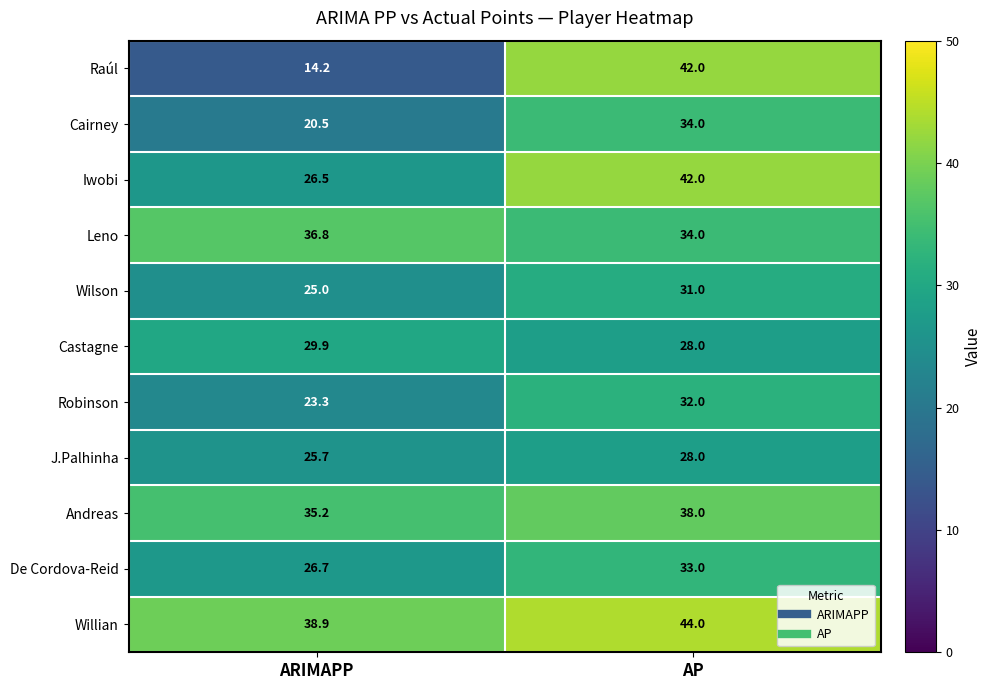

Reading left to right, transcribe all the data shown in this chart.

Raúl: ARIMAPP=14.2	AP=42.0
Cairney: ARIMAPP=20.5	AP=34.0
Iwobi: ARIMAPP=26.5	AP=42.0
Leno: ARIMAPP=36.8	AP=34.0
Wilson: ARIMAPP=25.0	AP=31.0
Castagne: ARIMAPP=29.9	AP=28.0
Robinson: ARIMAPP=23.3	AP=32.0
J.Palhinha: ARIMAPP=25.7	AP=28.0
Andreas: ARIMAPP=35.2	AP=38.0
De Cordova-Reid: ARIMAPP=26.7	AP=33.0
Willian: ARIMAPP=38.9	AP=44.0